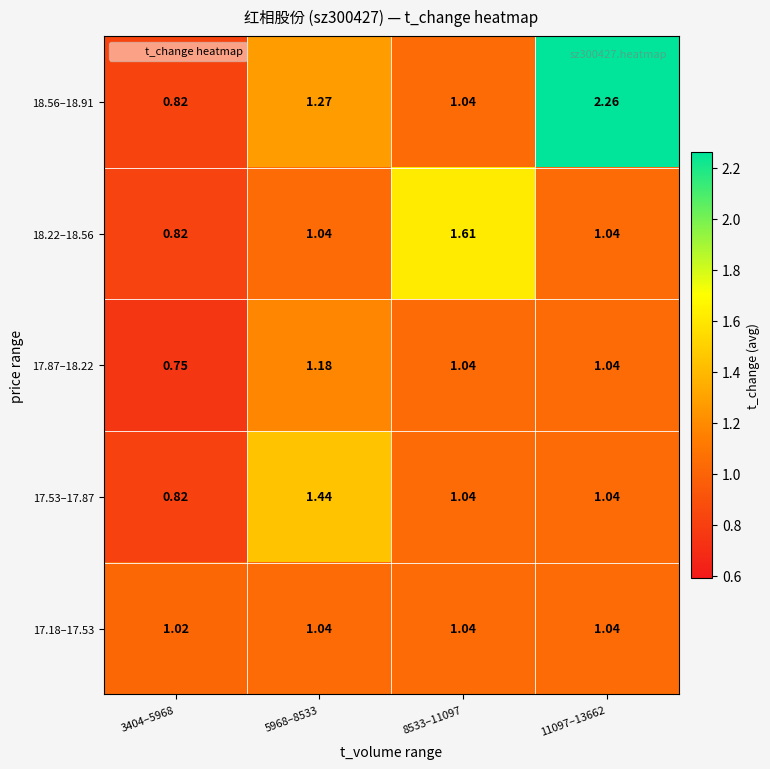

How many categories are shown in the chart?

4